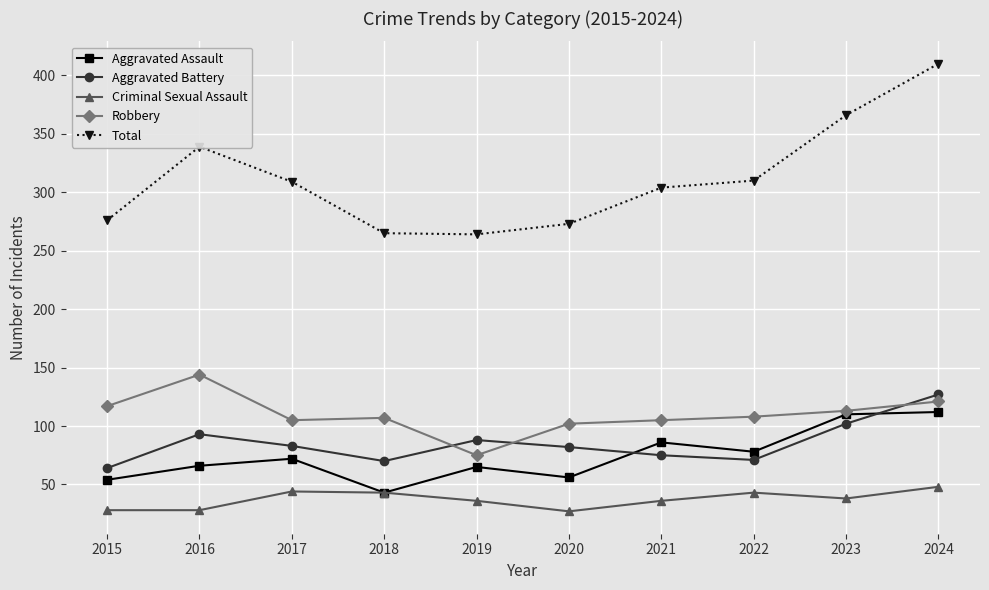

At how many categories does at least one series exceed 159?

10